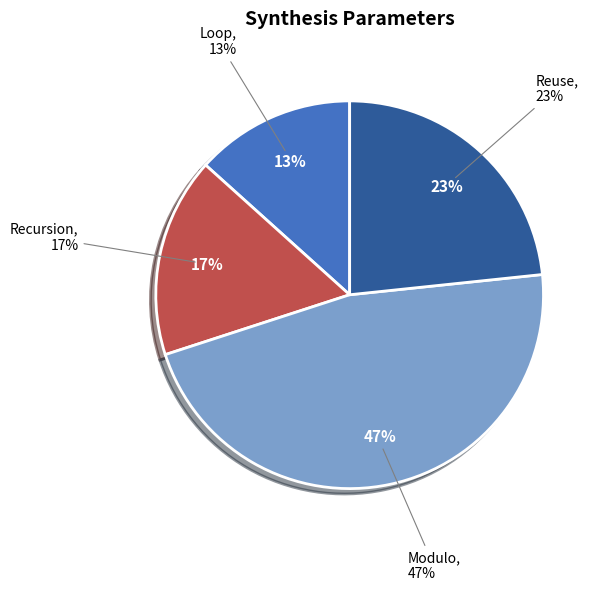

What percentage is NOT represented by Modulo?

53.3%